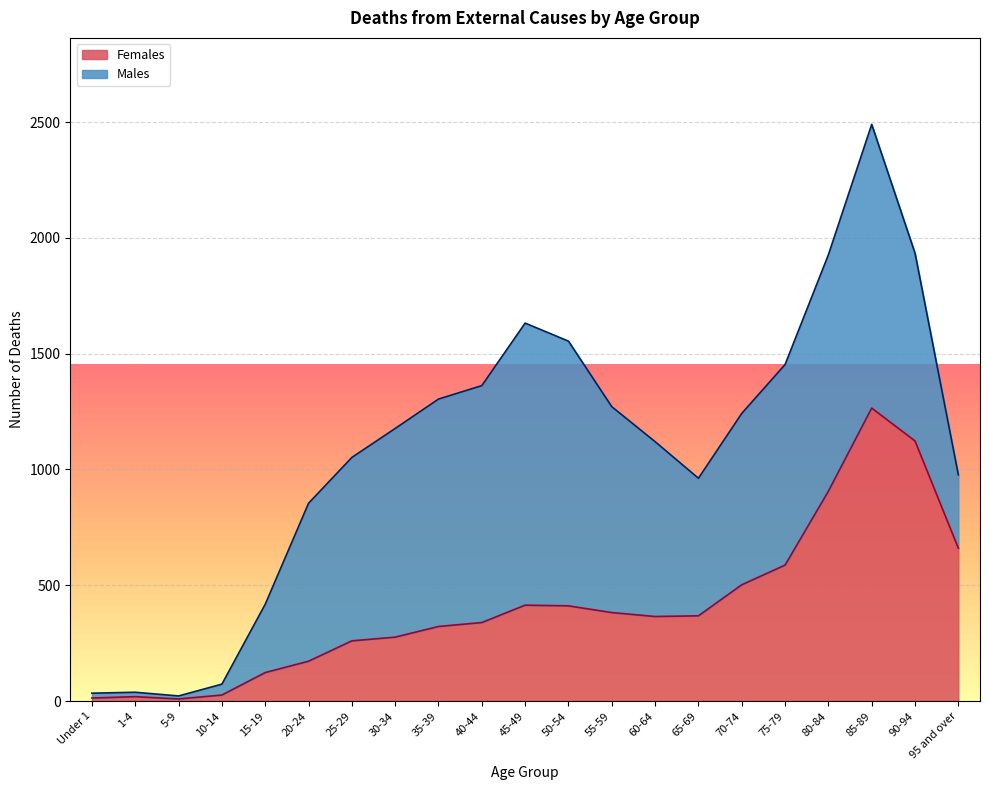

Which has a higher value, 1-4 or 20-24?

20-24